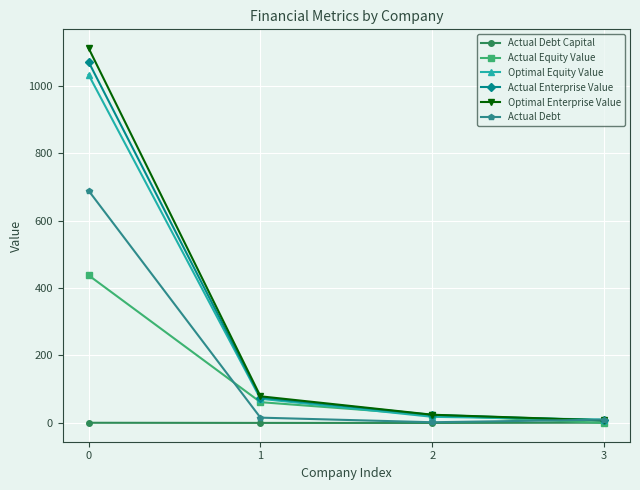

What is the difference between the maximum and minimum values in the Actual Enterprise Value series?

1062.9